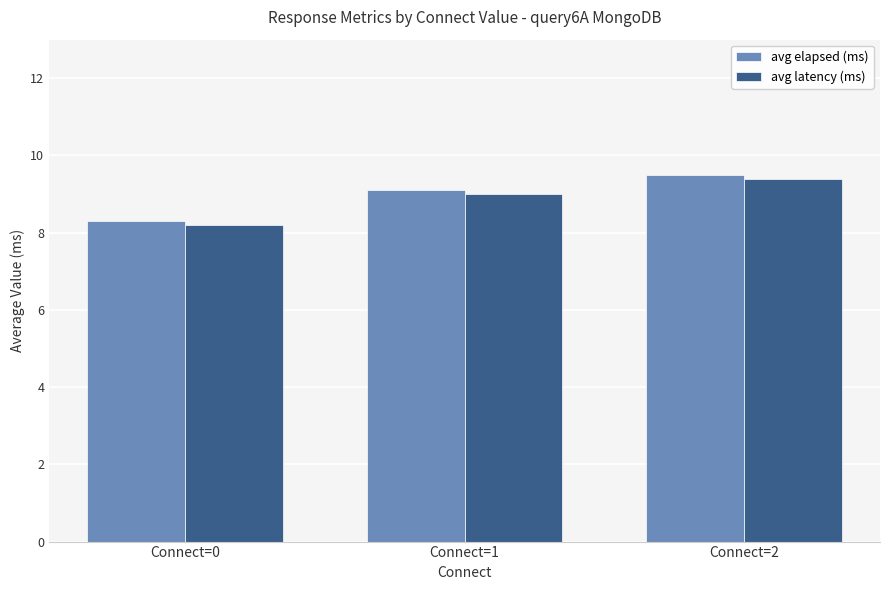

How many values in the avg elapsed (ms) series are below 9?

1